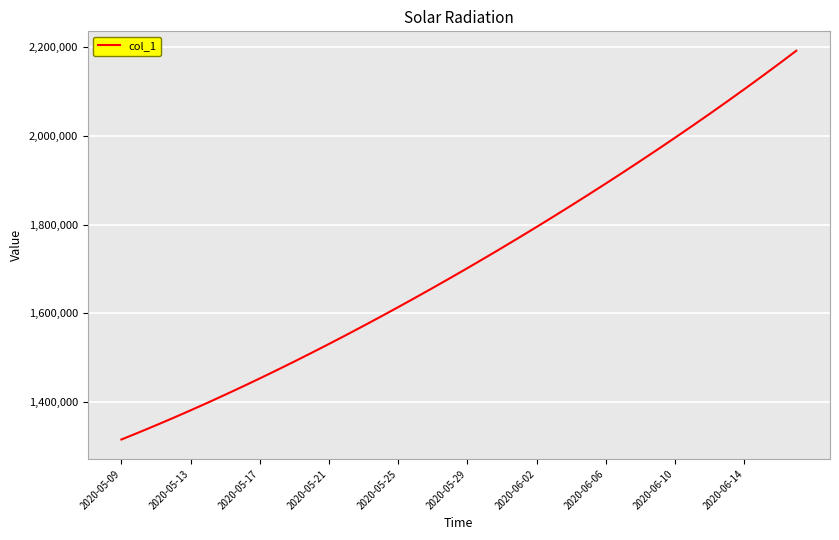

What is the smallest value displayed?

1315099.0